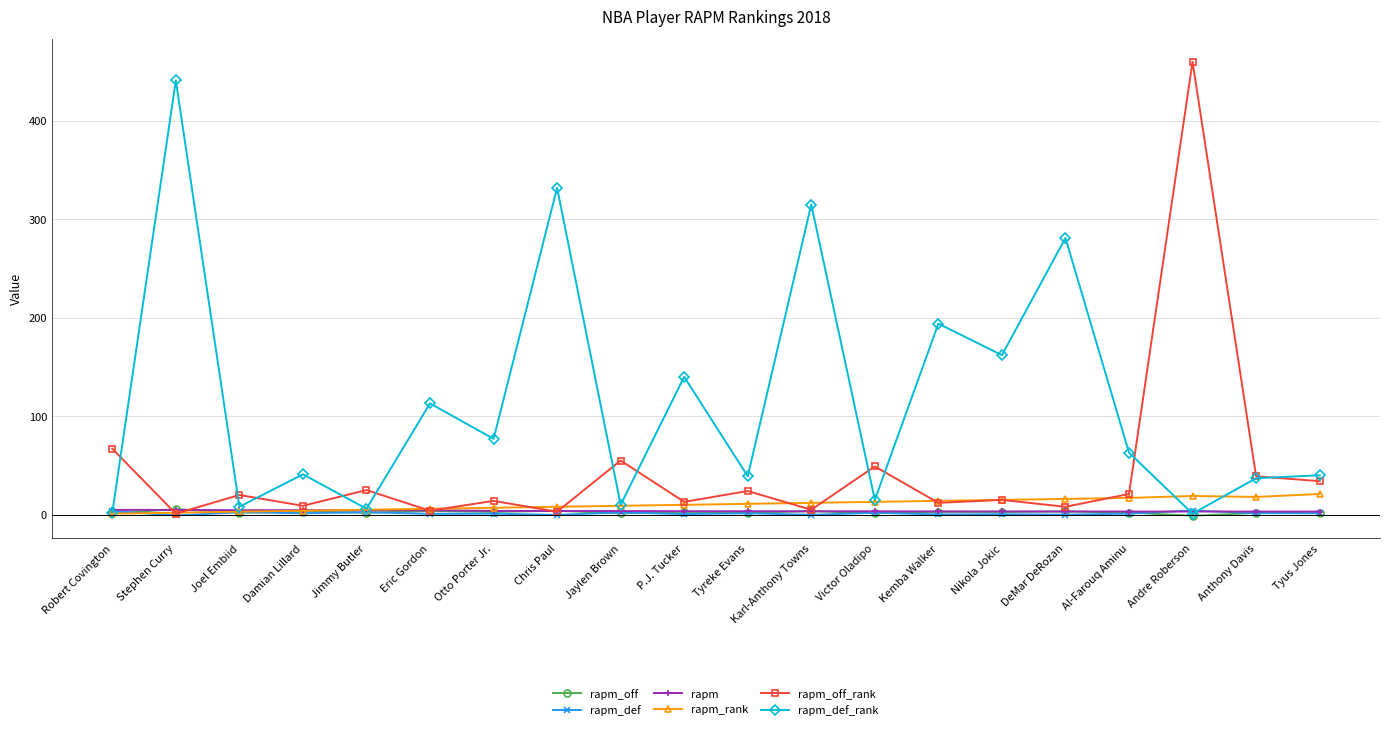

What is the sum of all rapm_off values?

49.3